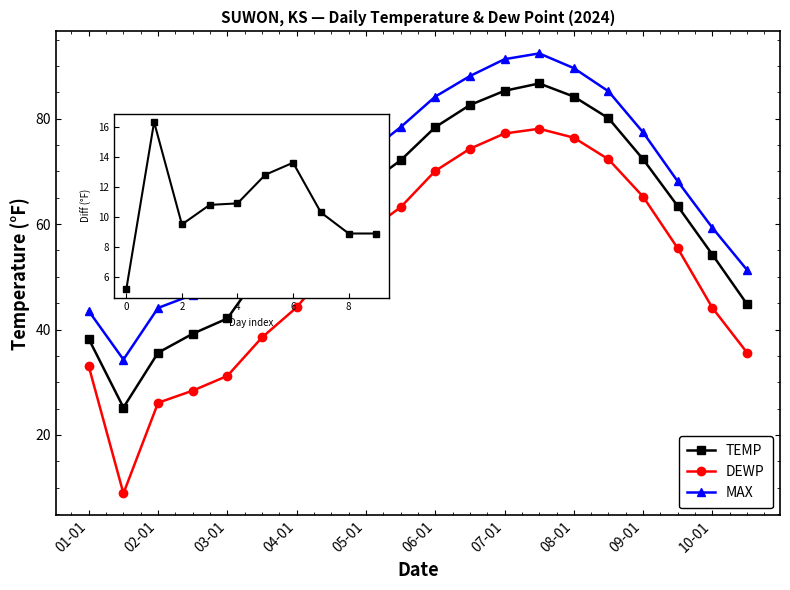

Which series has the widest spread of values?

DEWP